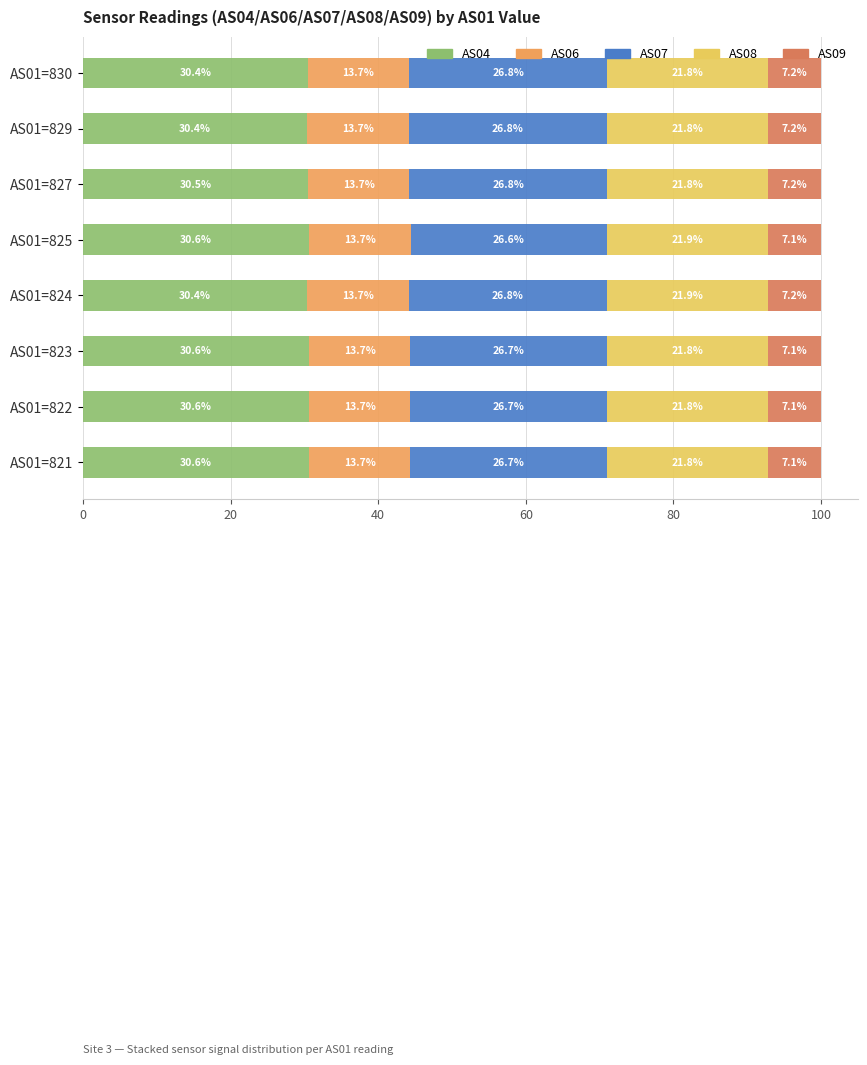

The value of AS04 at AS01=827 is 30.5. True or false?

True